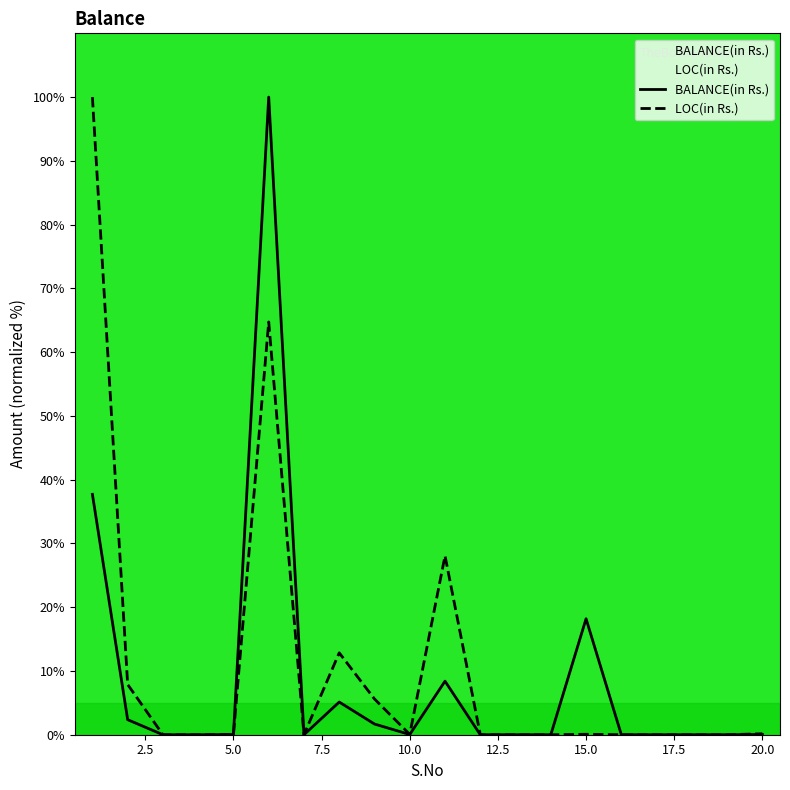

List the series in order of their overall mean, lowest first.

BALANCE(in Rs.), LOC(in Rs.)